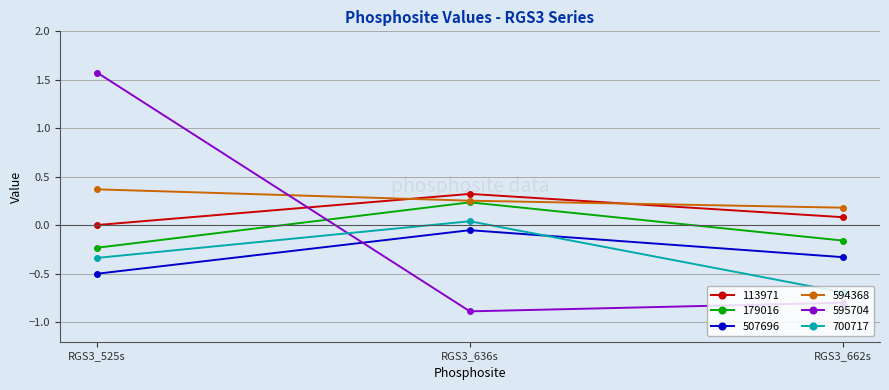

How many values in 700717 are below zero?

2